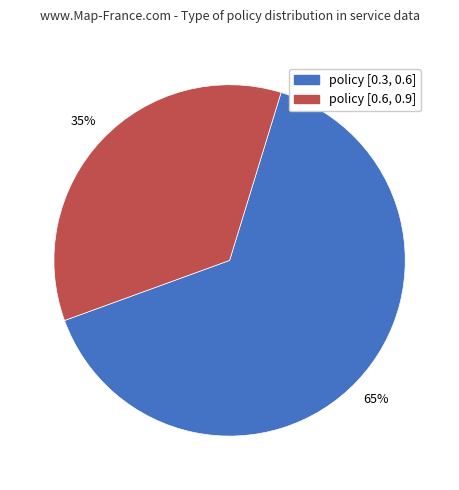

Do policy [0.6, 0.9] and policy [0.3, 0.6] together represent more than half of the pie?

Yes